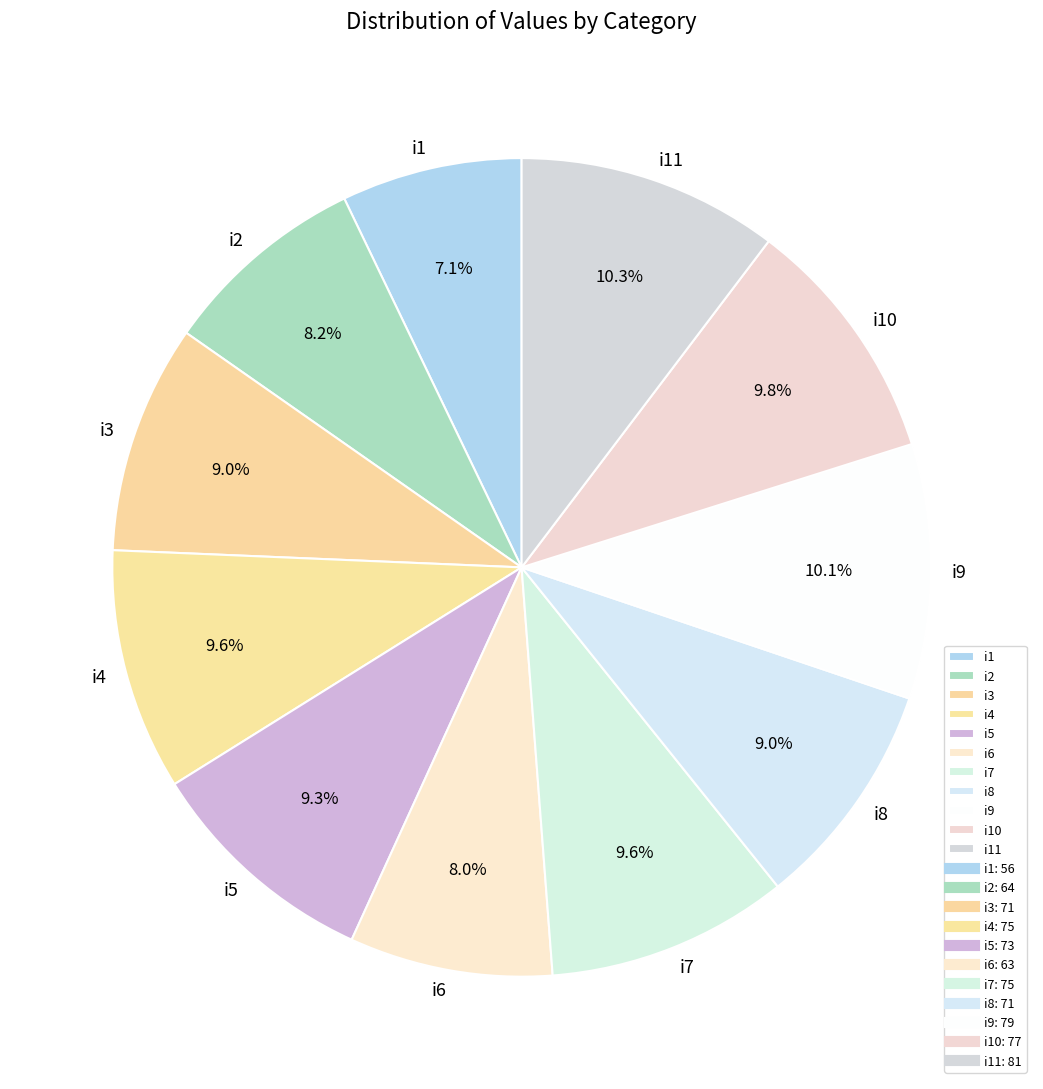

Between i11 and i7, which is larger?

i11